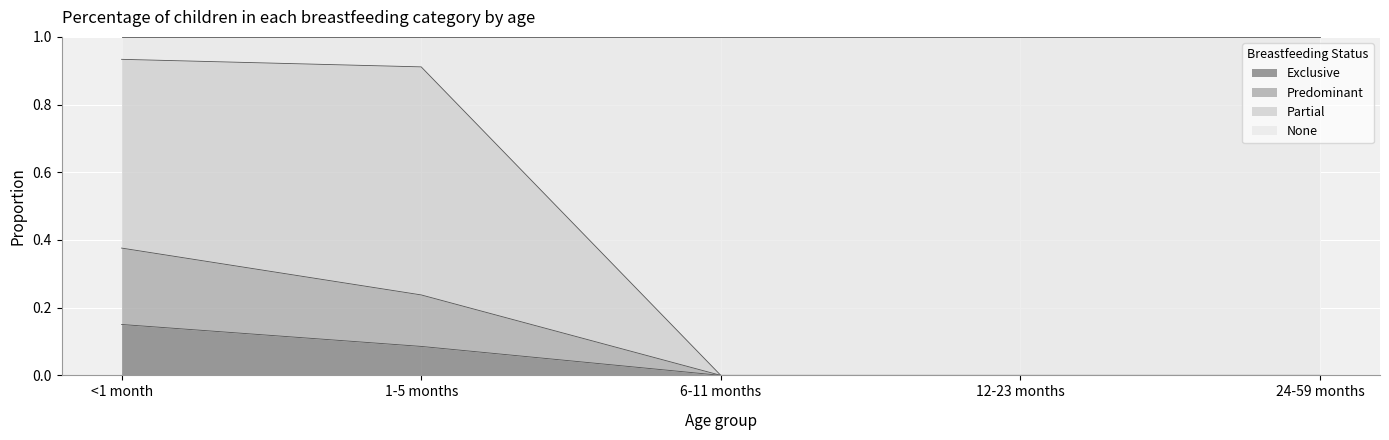

Is it true that Exclusive equals 0.0 at 24-59 months?

True